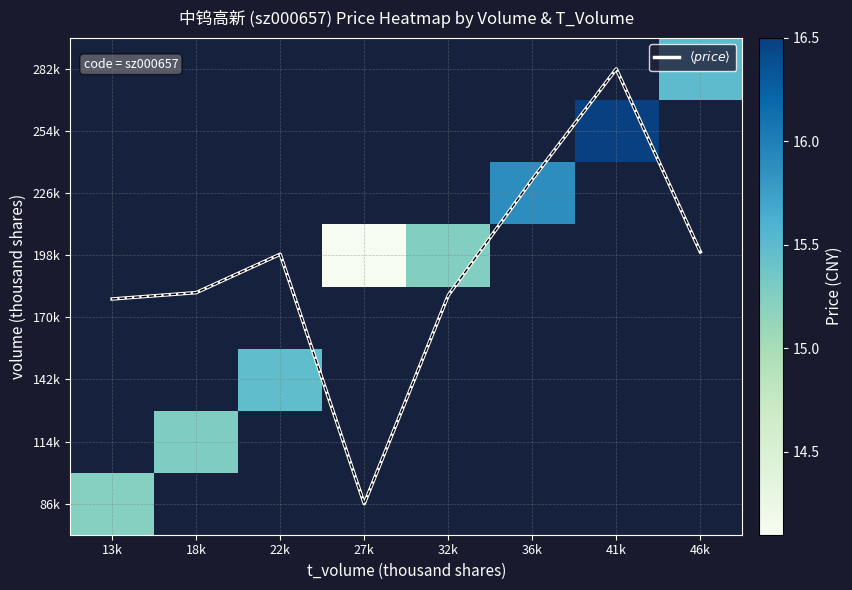

At how many categories does at least one series exceed 5?

8